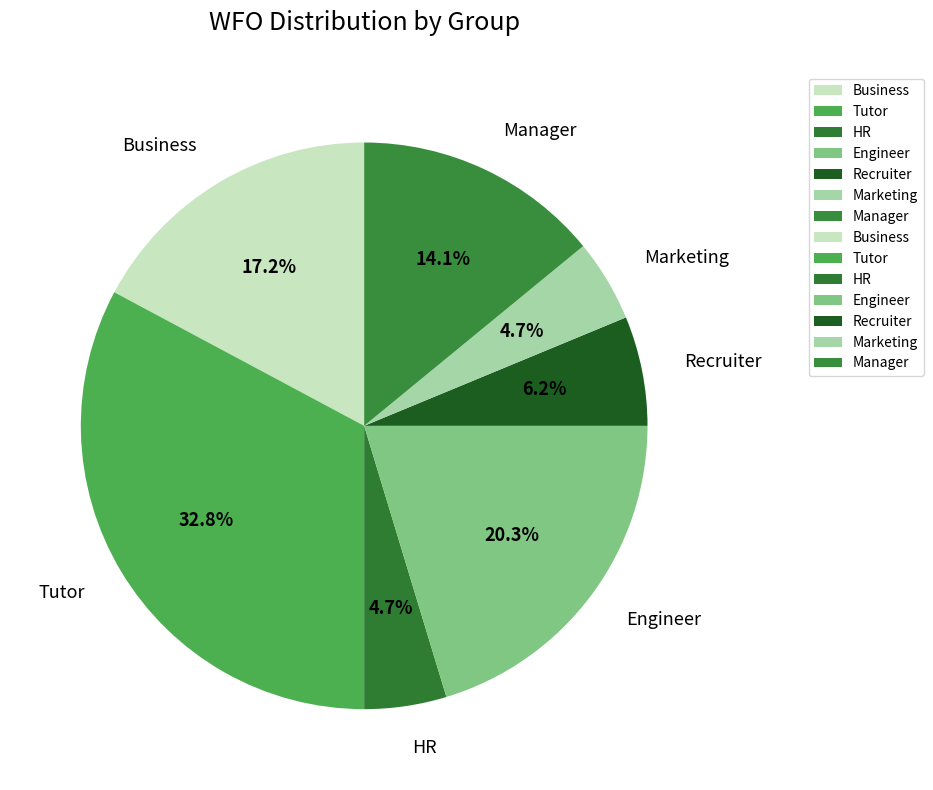

Which category has the biggest portion of the pie?

Tutor